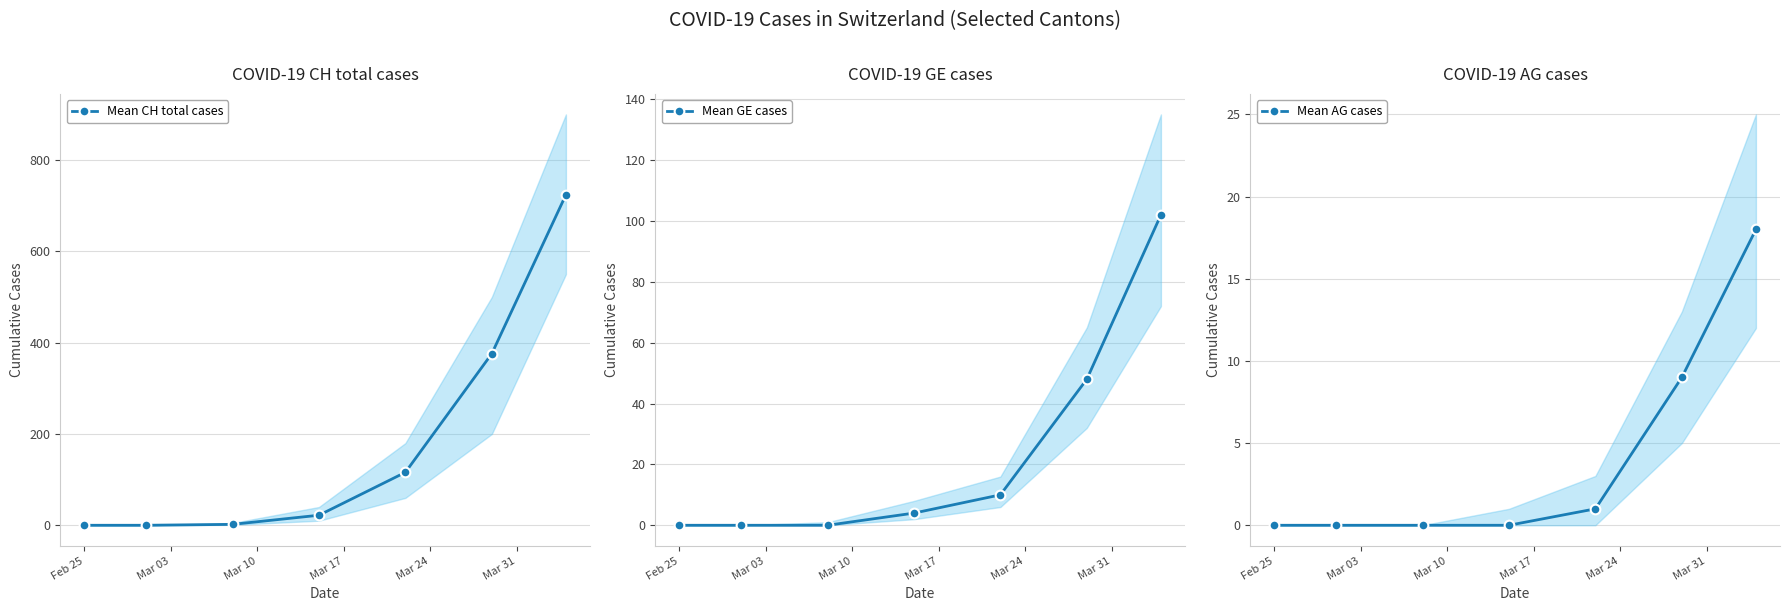

True or false: Mean AG cases has more than 1 interior local peaks.

False